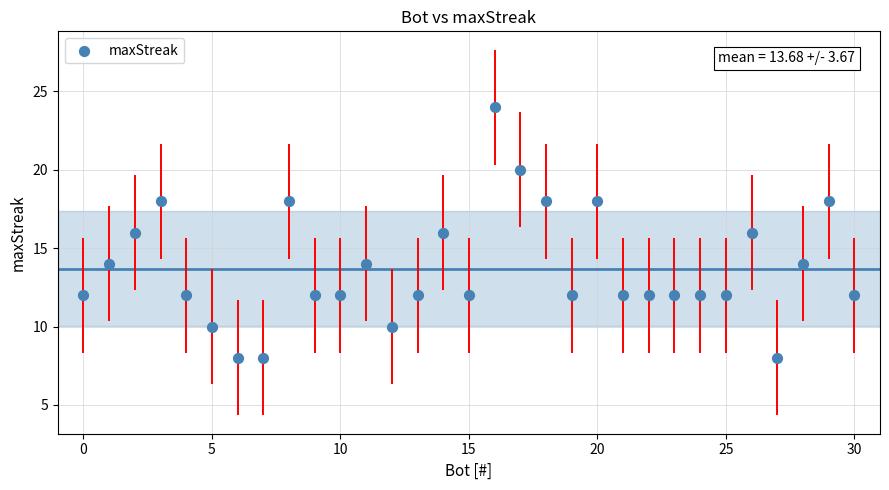

What is the range of X values (max minus min)?

30